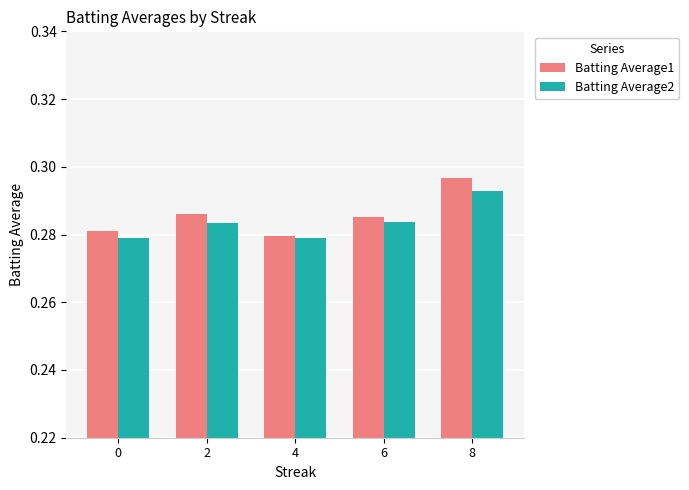

At how many categories does at least one series exceed 0?

5